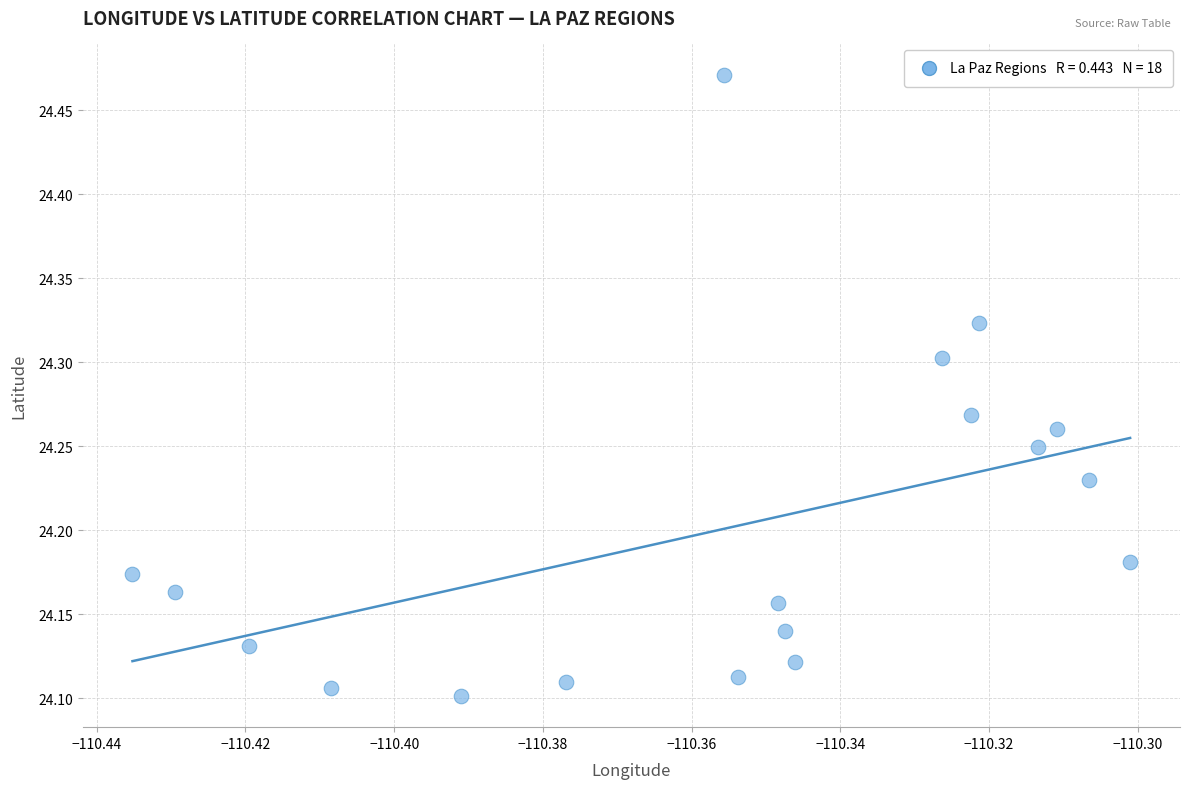

What is the range of Y values (max minus min)?

0.4